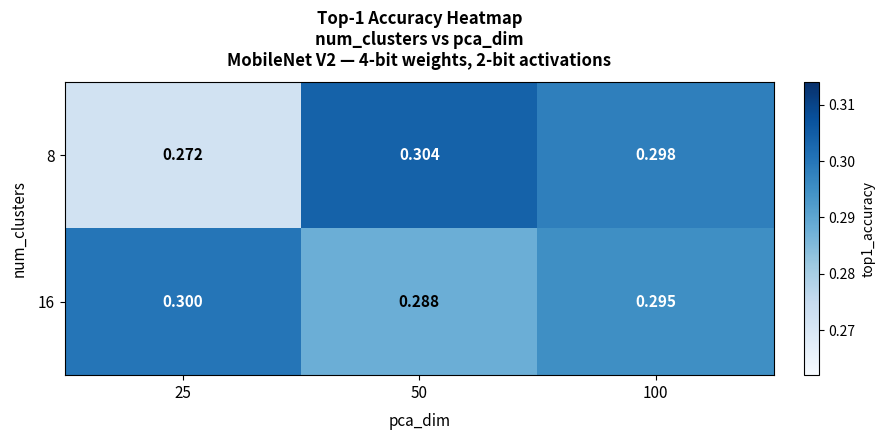

Which series has the largest range (max minus min)?

8